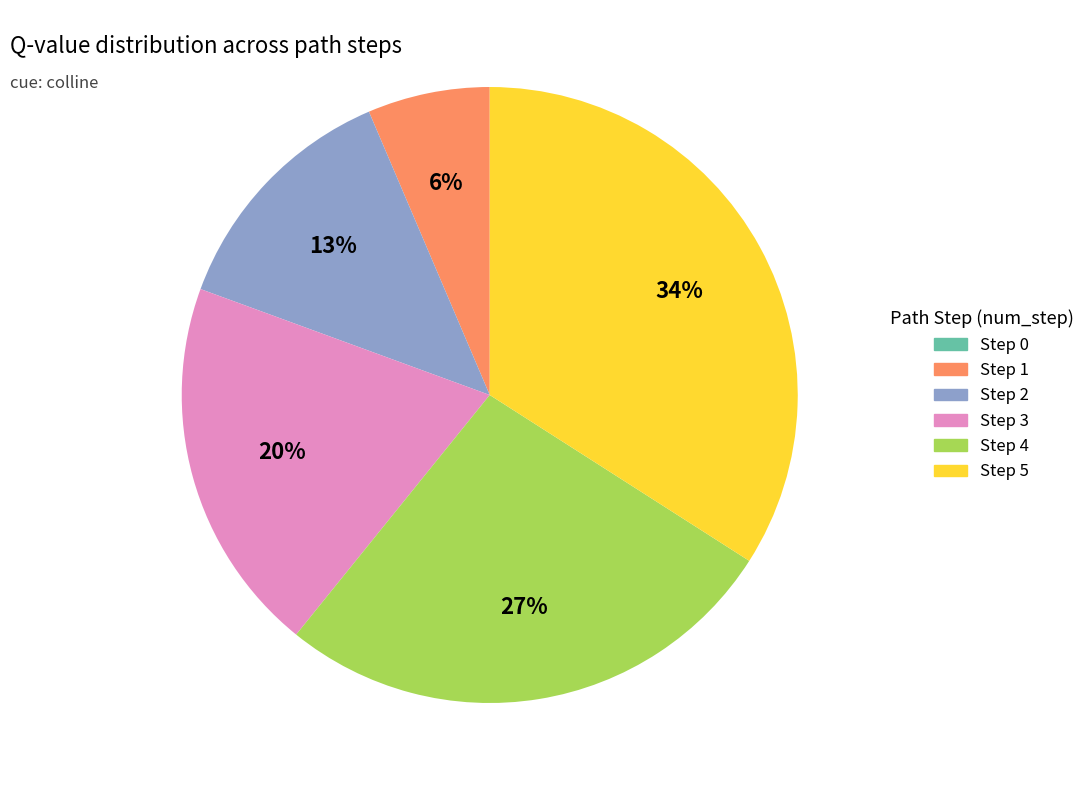

True or false: Step 4 accounts for 27% of the total.

True